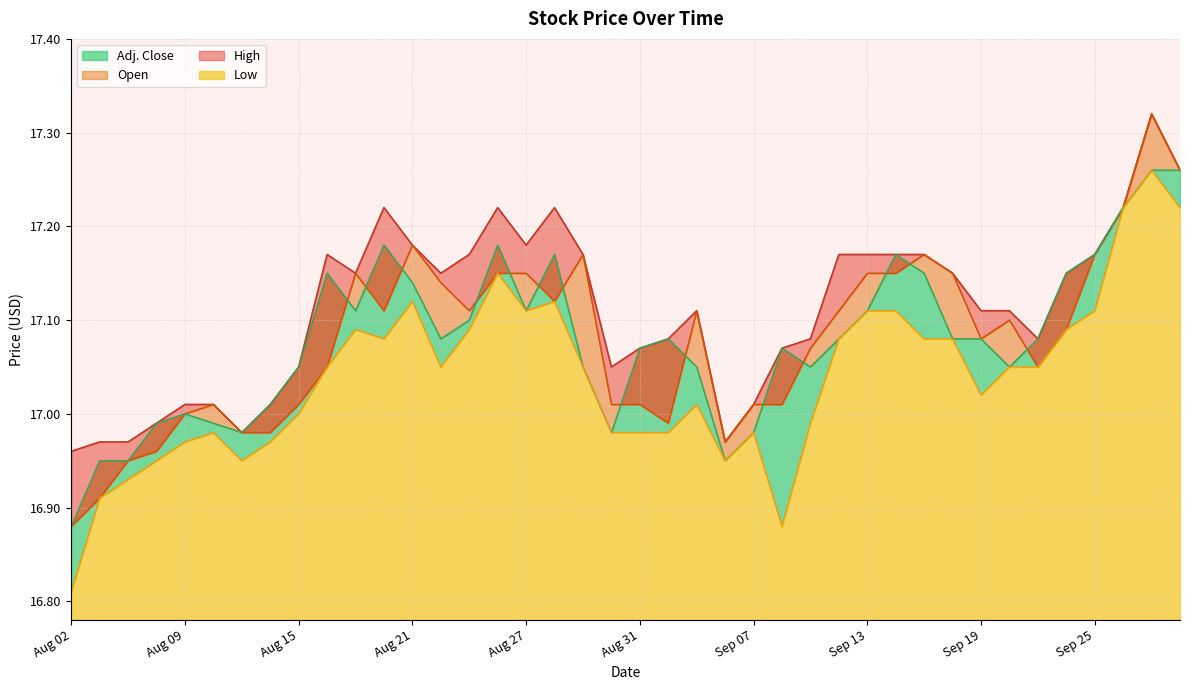

How many lines are shown in the chart?

4